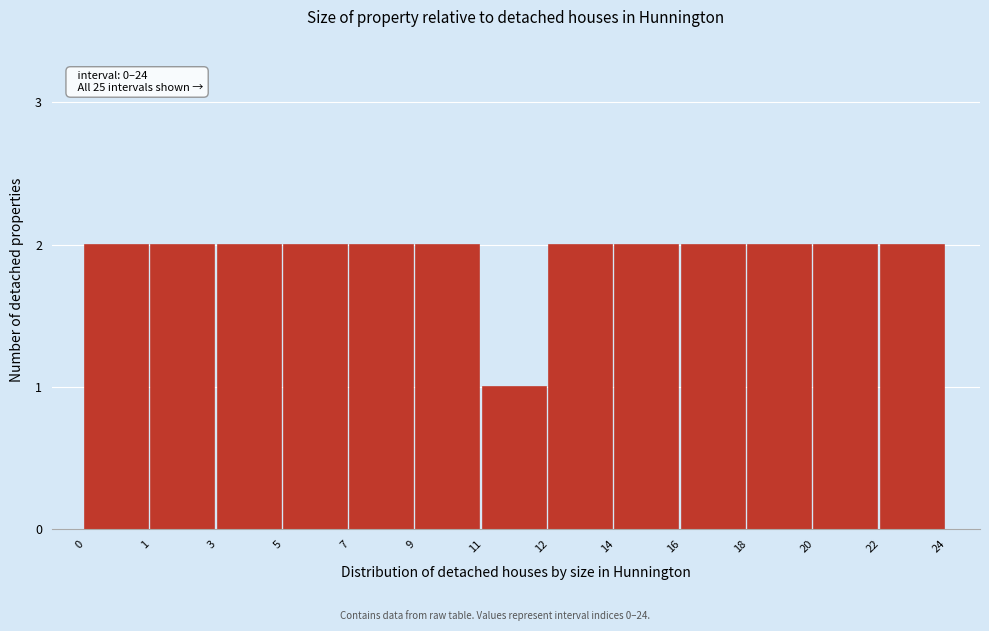

Reading left to right, transcribe all the data shown in this chart.

0=2	1=2	3=2	5=2	7=2	9=2	11=1	12=2	14=2	16=2	18=2	20=2	22=2